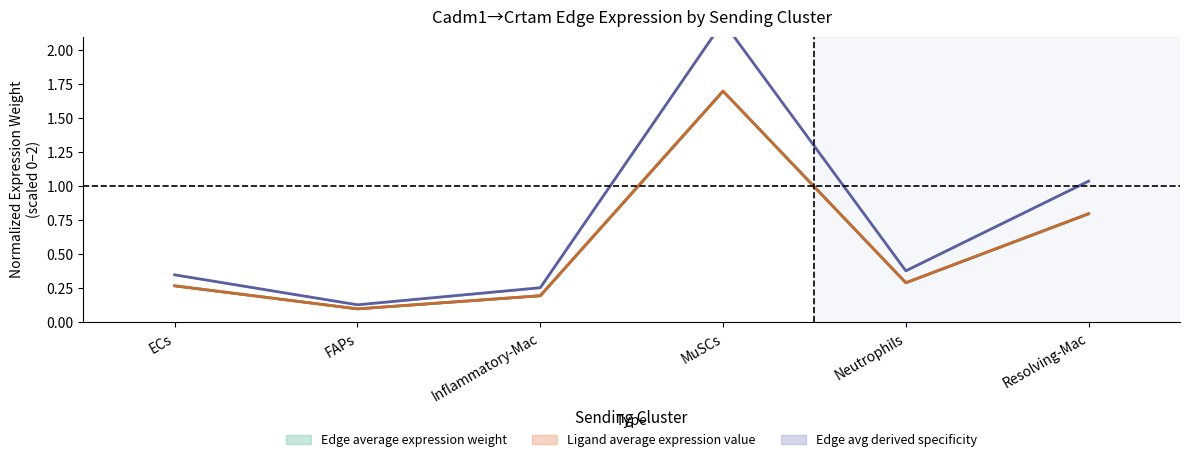

Is this an area chart (filled region under the line)?

No